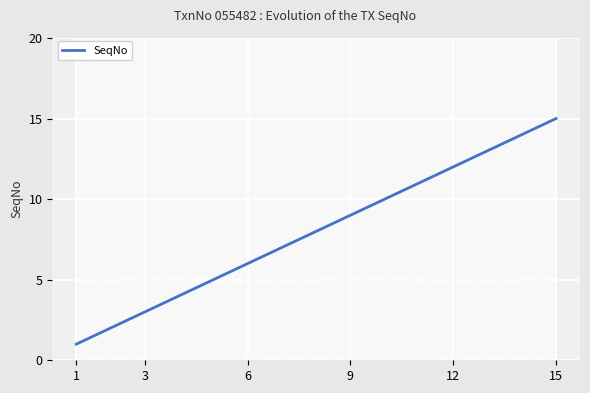

True or false: there are more than 2 points higher than both neighbors.

False